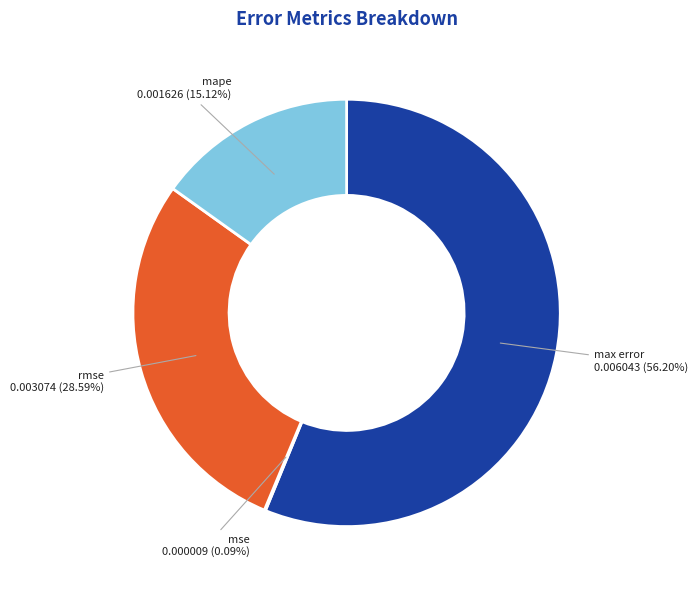

Is there a majority slice in this chart?

Yes